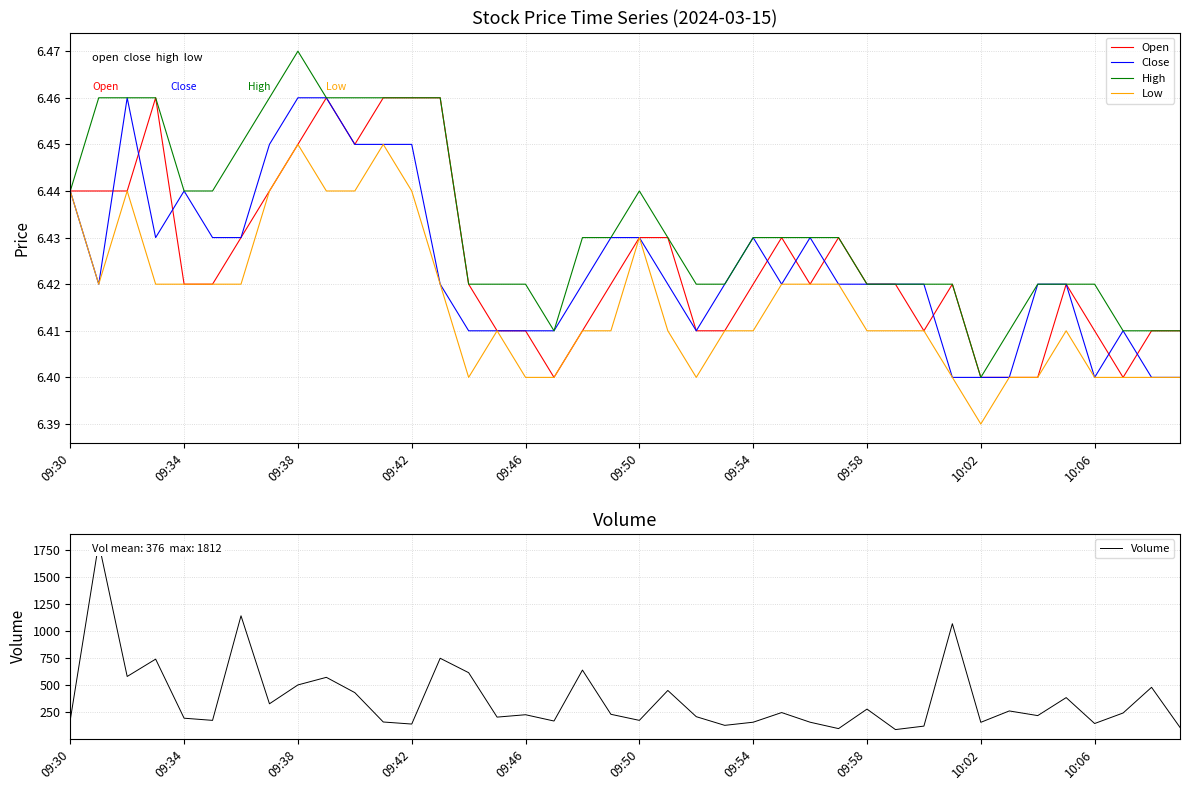

At which label does Low reach its minimum?

10:02